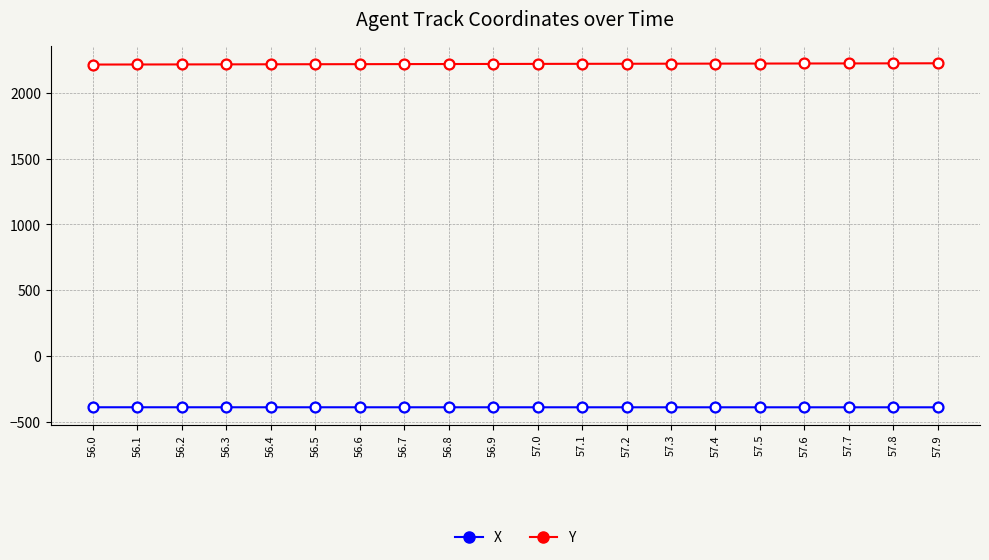

What are all the series names shown in the legend?

X, Y